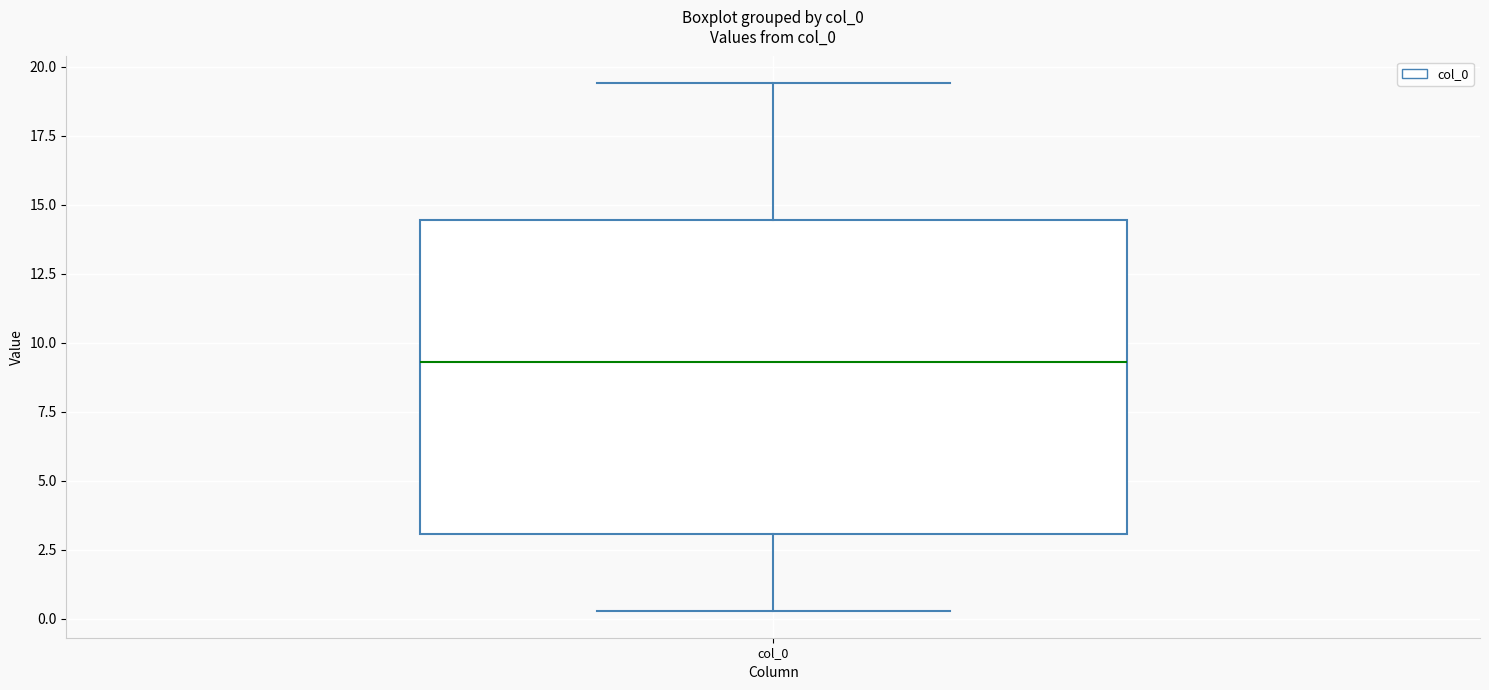

Where is the upper edge of the box for col_0 on the y-axis? The values are not printed on the chart, so give them approximately, as read against the axis.

14.5